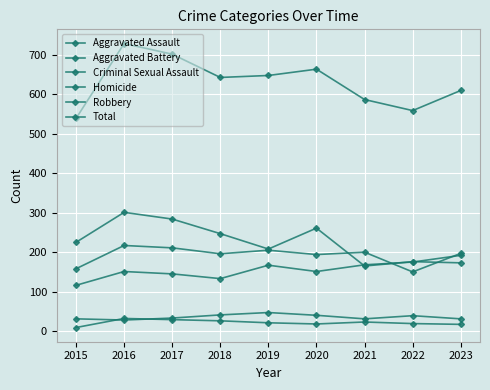

True or false: Aggravated Assault has more than 2 points higher than both neighbors.

False